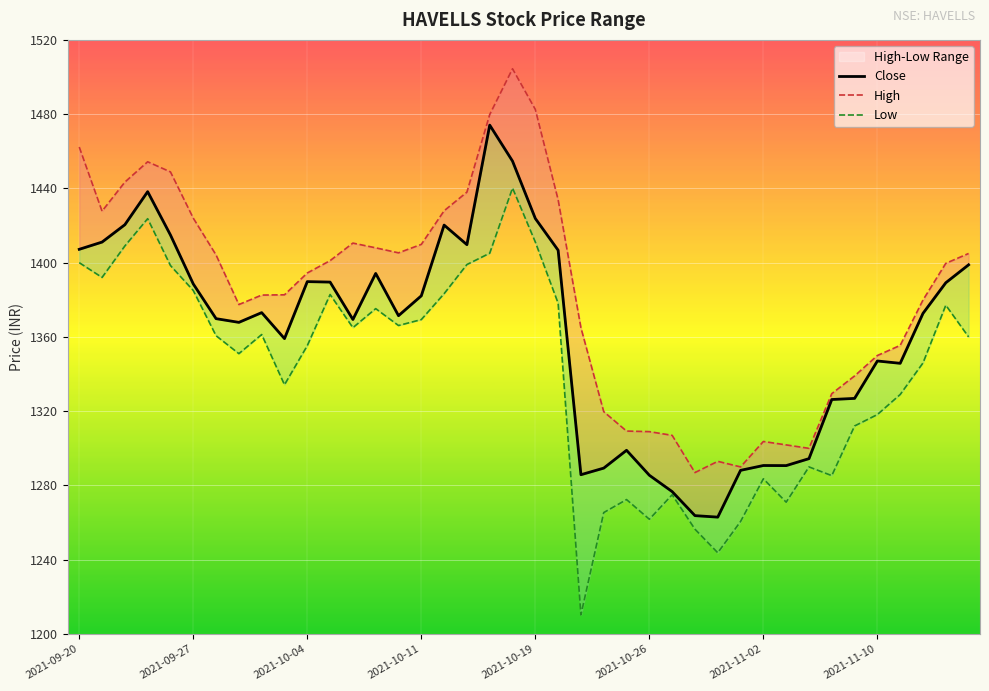

True or false: Low and High cross at least once.

False